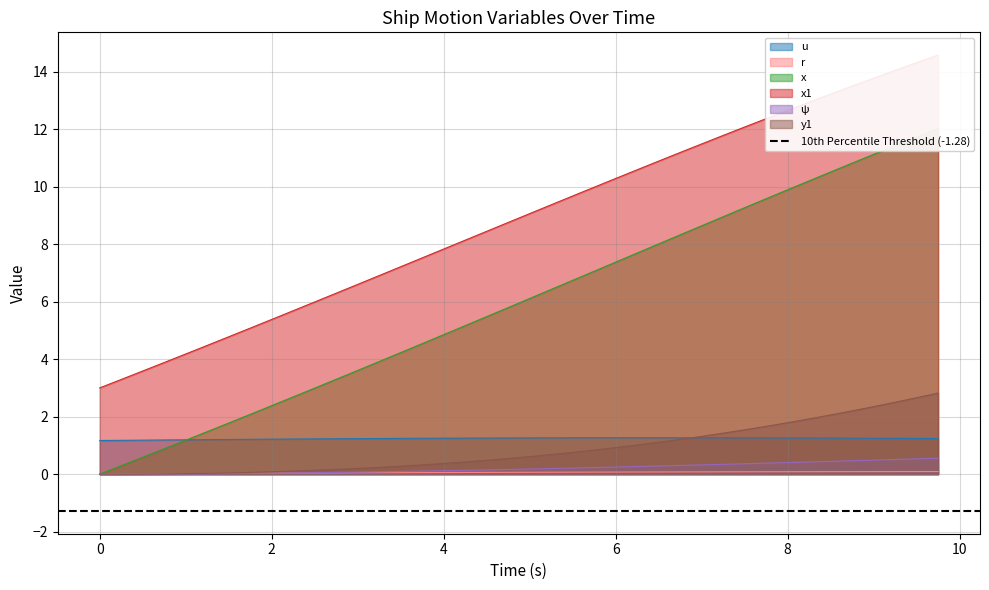

Between 5.75 and 2.75, which is larger?

5.75